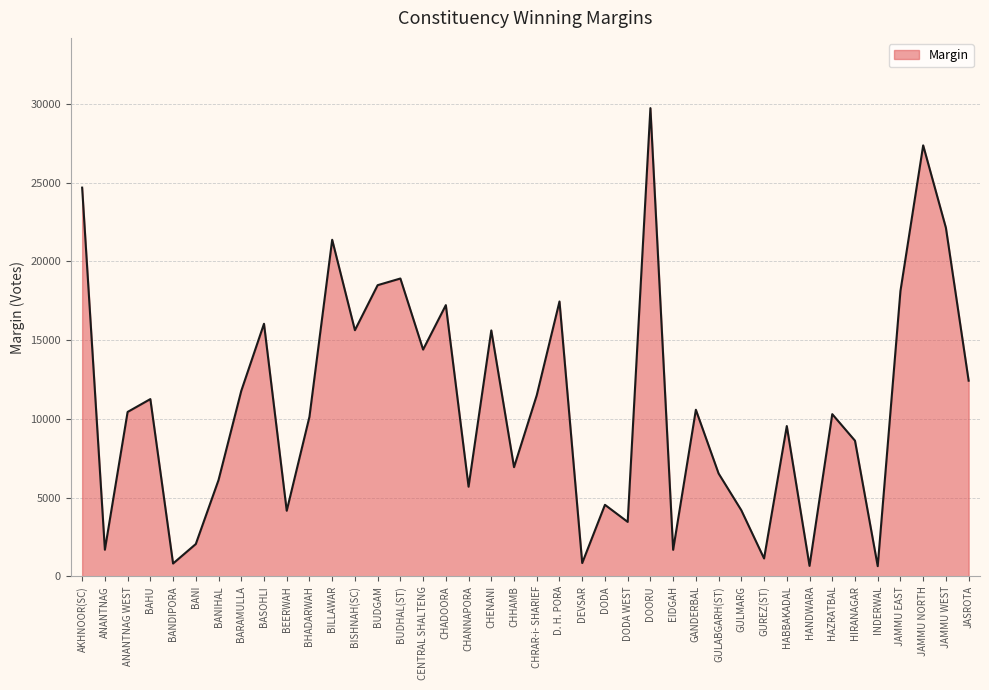

The value at GULABGARH(ST) is 3120. True or false?

False